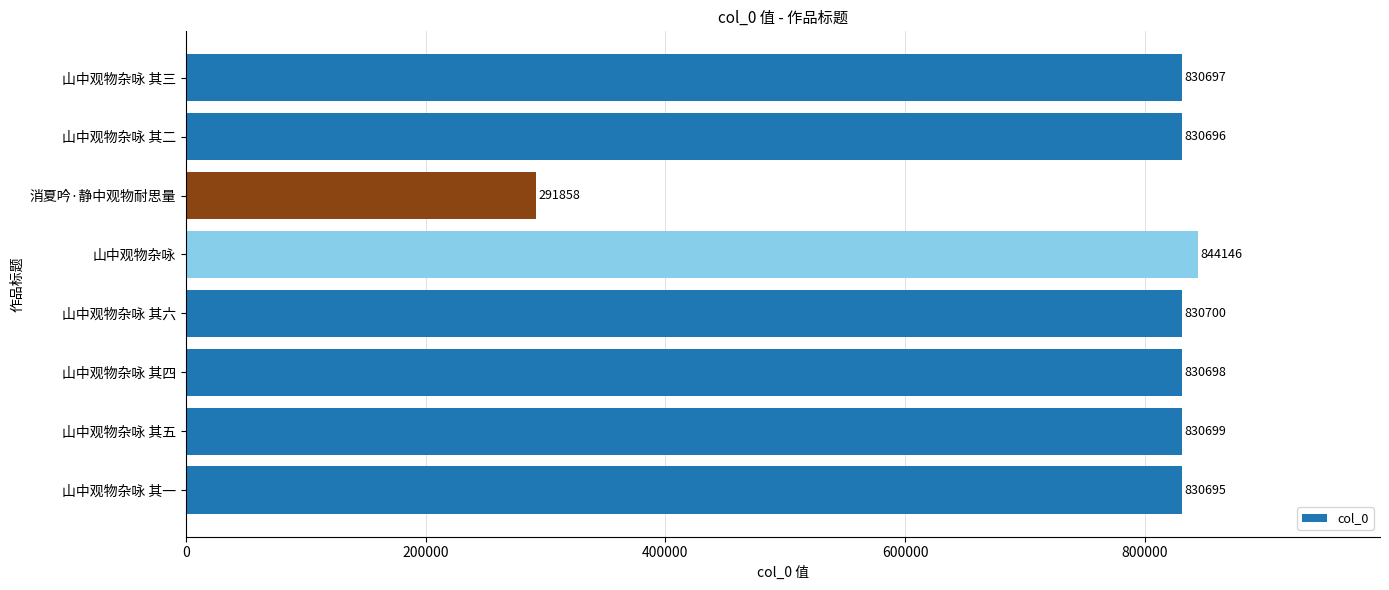

Rank the categories by value from lowest to highest.

消夏吟·静中观物耐思量, 山中观物杂咏 其一, 山中观物杂咏 其二, 山中观物杂咏 其三, 山中观物杂咏 其四, 山中观物杂咏 其五, 山中观物杂咏 其六, 山中观物杂咏